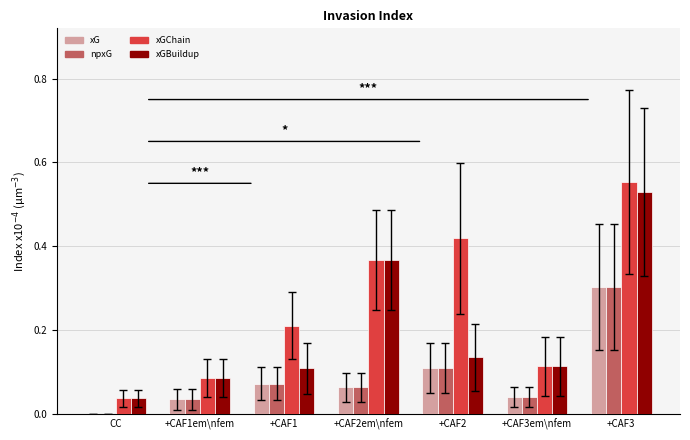

Between +CAF2 and +CAF3em\nfem, which series saw the biggest shift?

xGChain